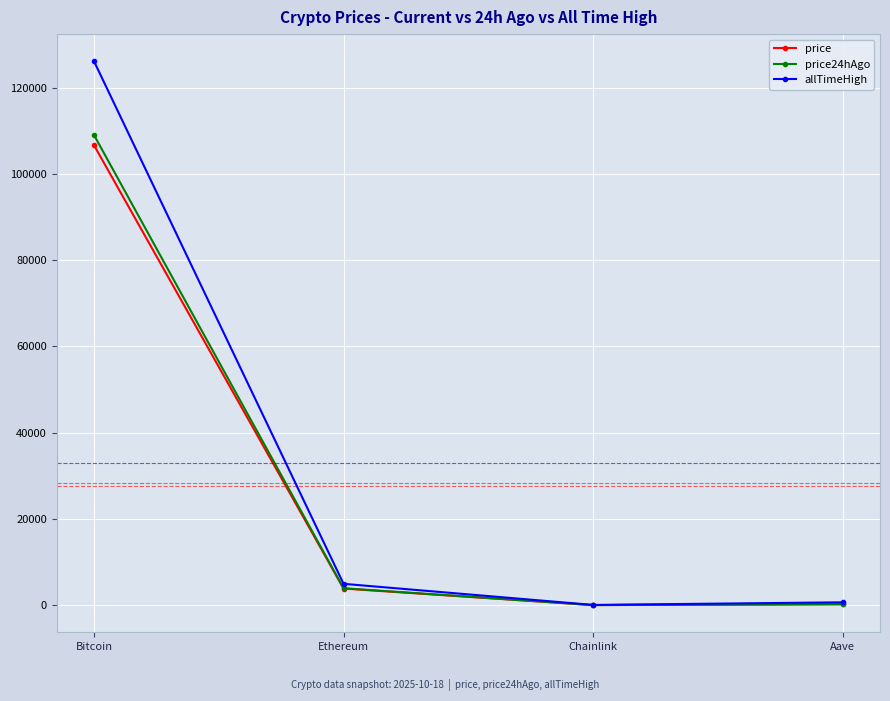

What position from the right is Aave?

1